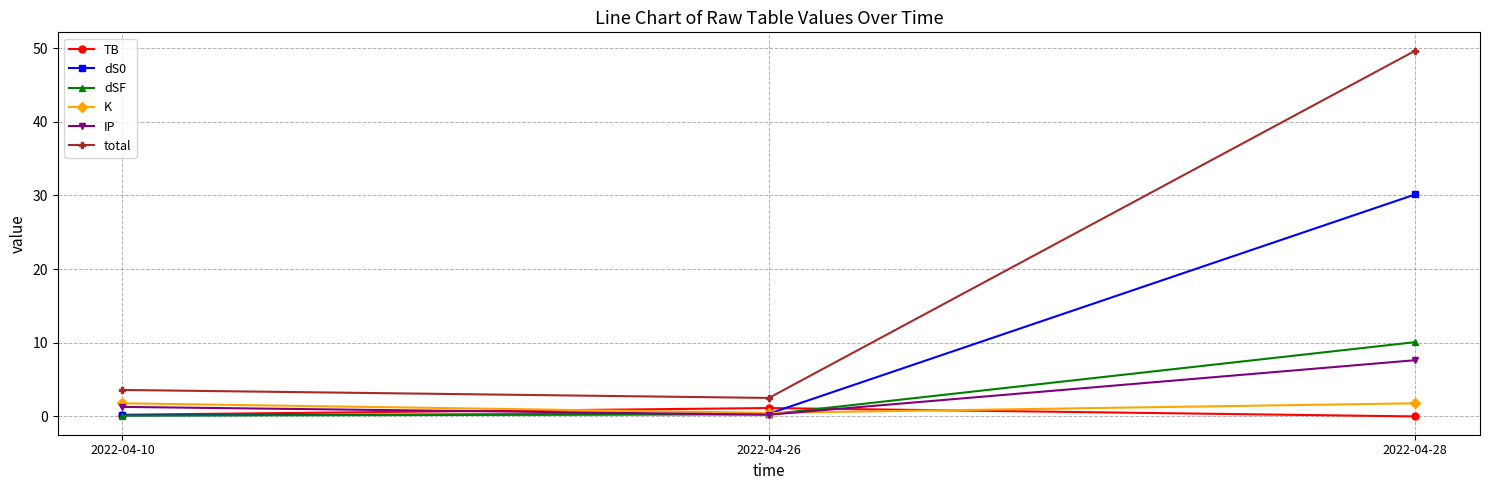

What is the difference between the TB values at 2022-04-28 and 2022-04-26?

1.1